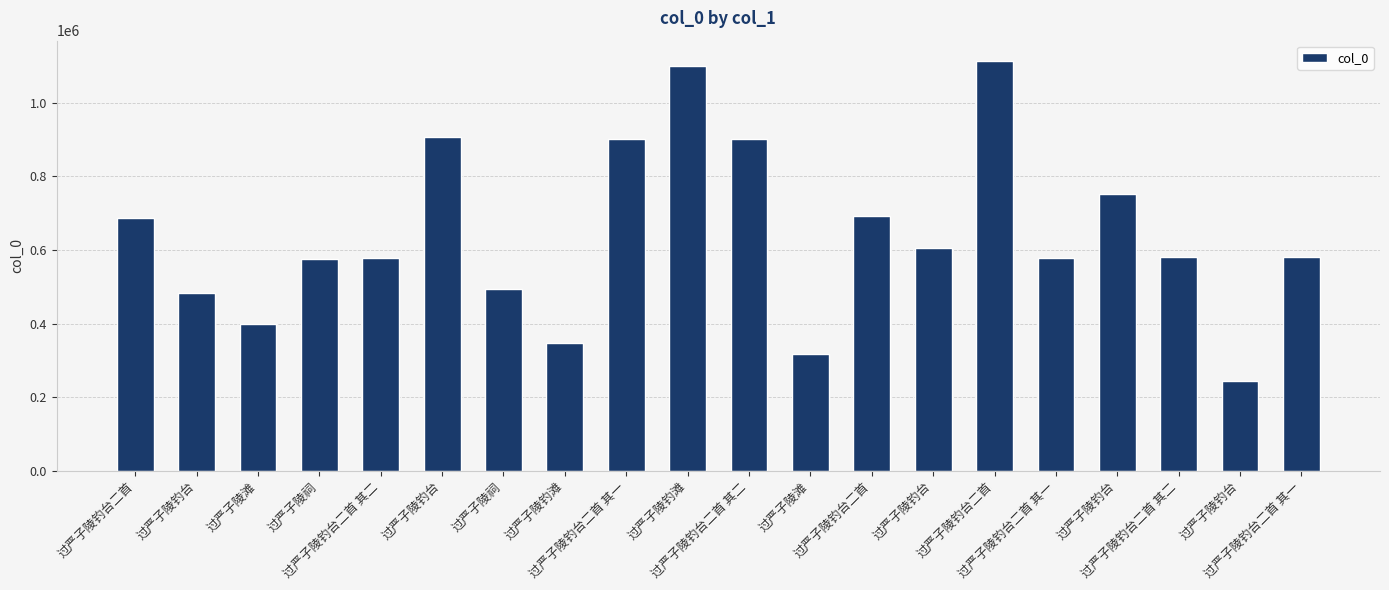

Where is the data nearest to the value 678869?

过严子陵钓台二首